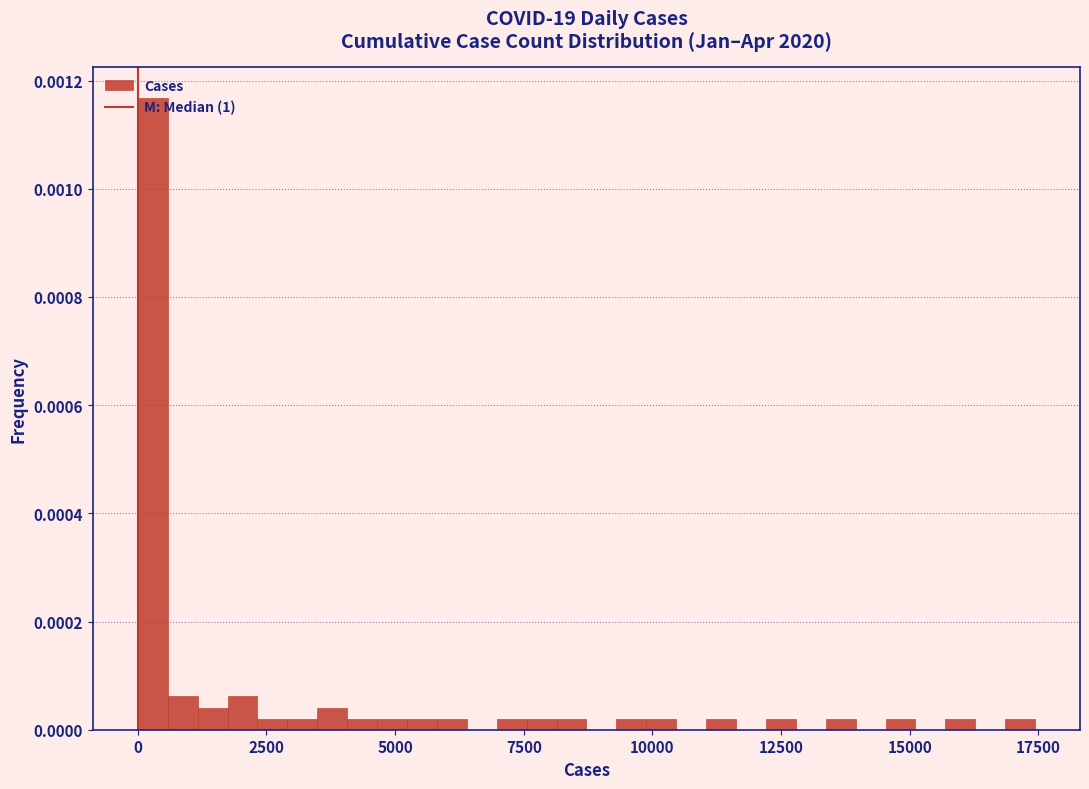

Around what value on the x-axis is the tallest bar? Give the approximate position of its centre, as read against the axis.

500